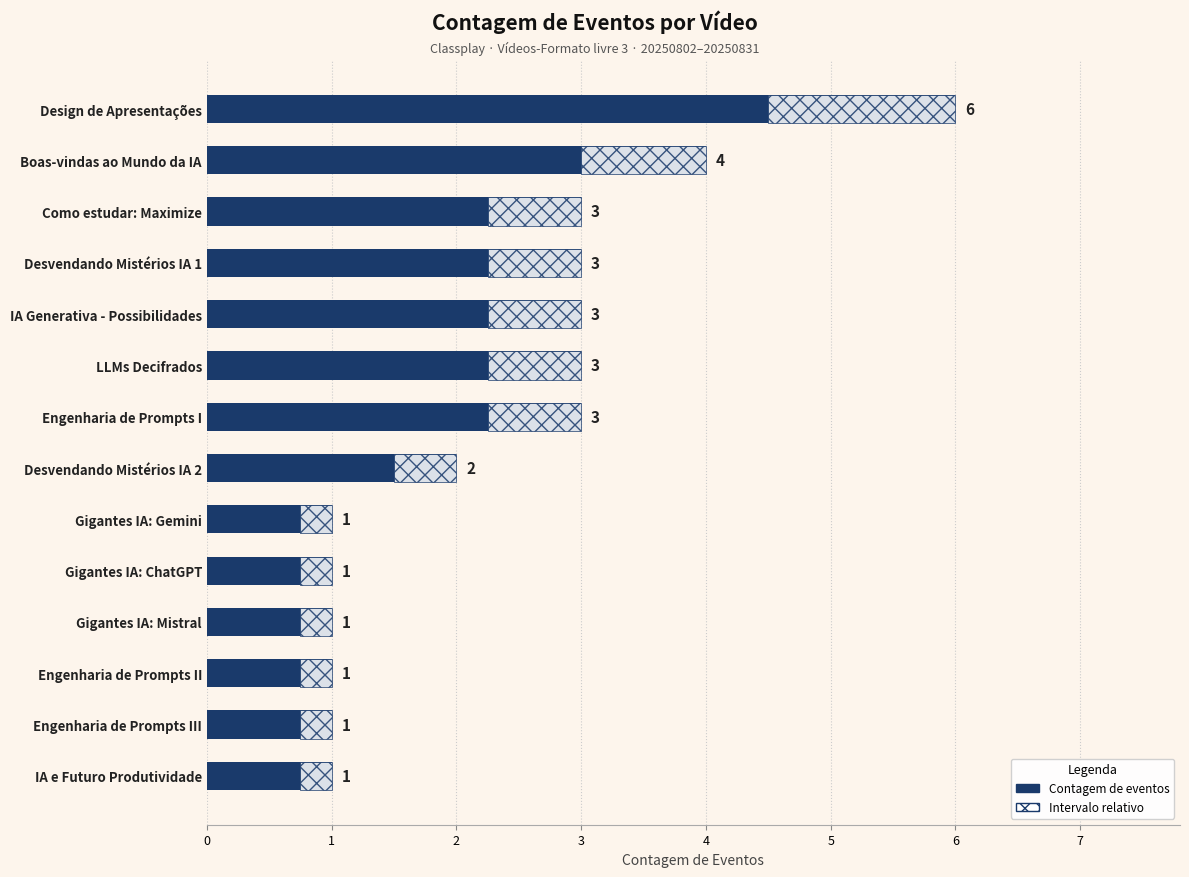

Are the bars horizontal?

Yes